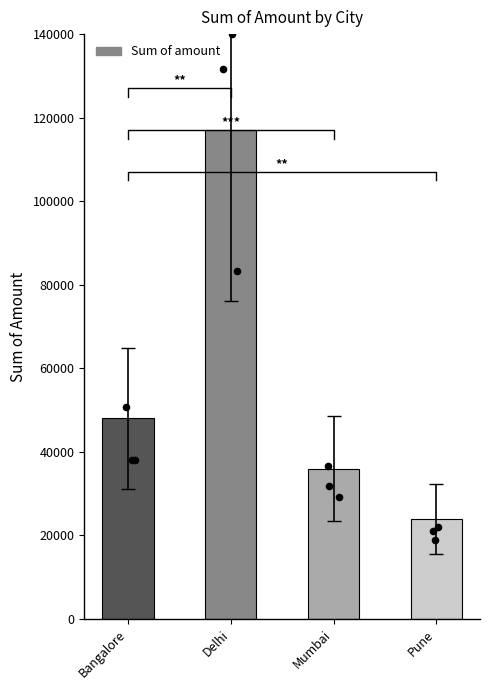

What is the change in value from Bangalore to Mumbai?

-12000